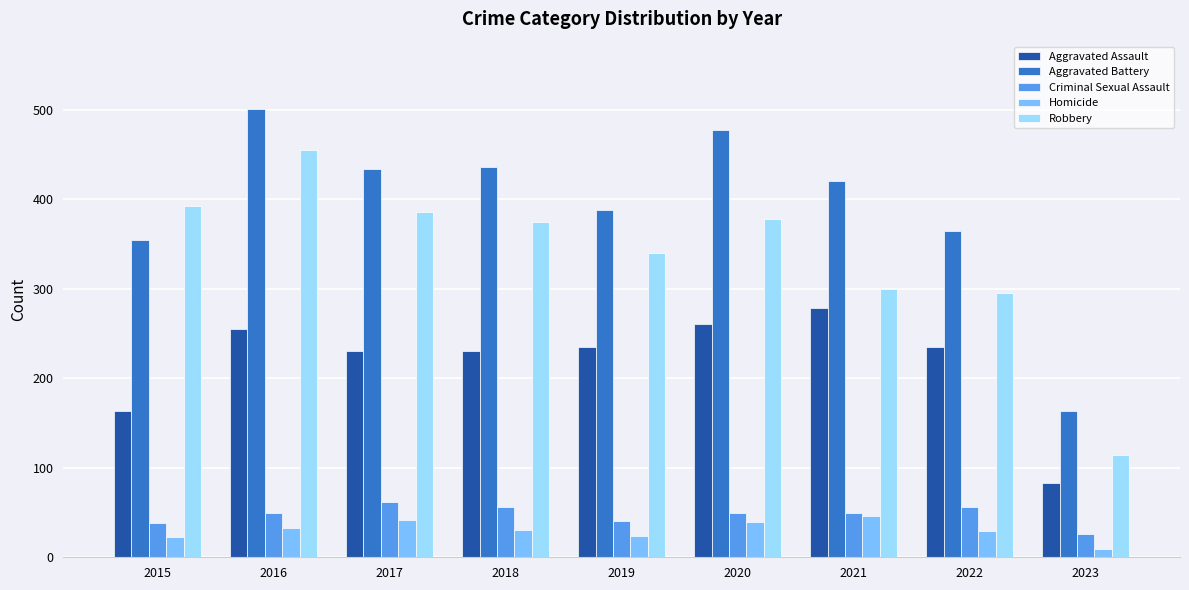

Which series has the largest total across all categories?

Aggravated Battery